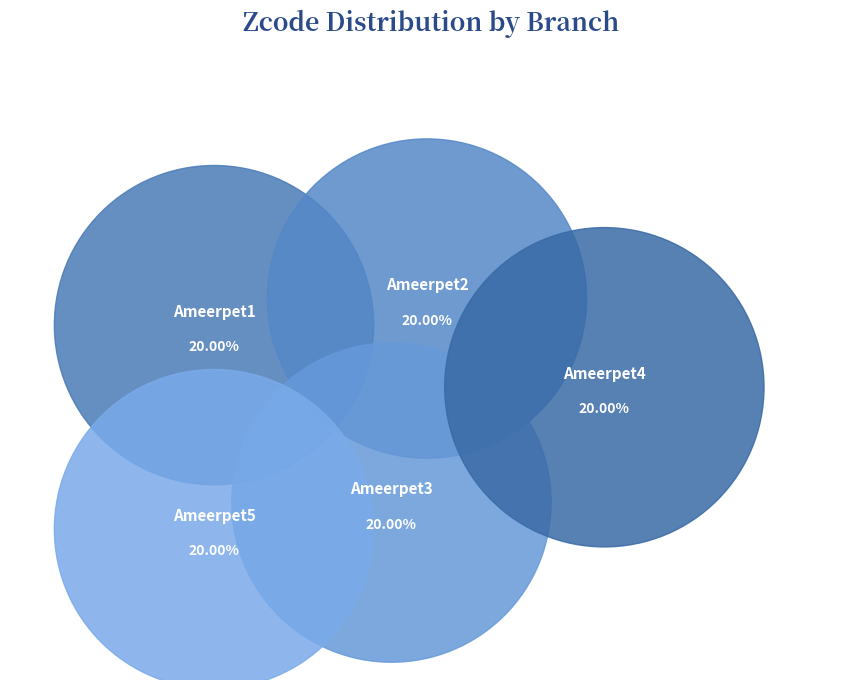

Is Ameerpet5 the majority of the pie?

No